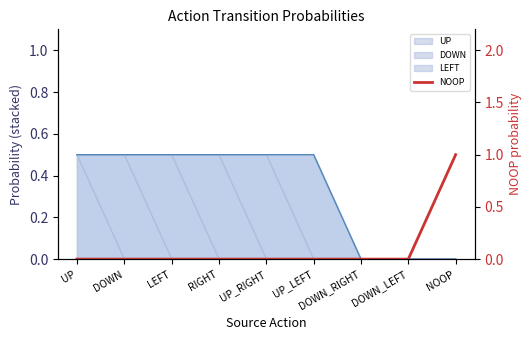

Which label corresponds to the largest value in the chart?

NOOP